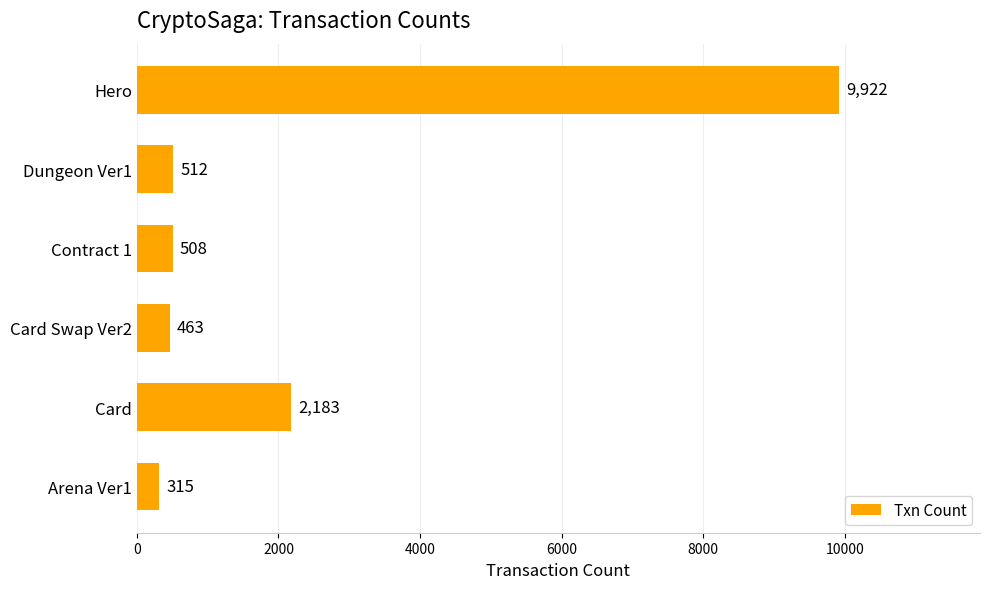

What is the greatest value displayed?

9922